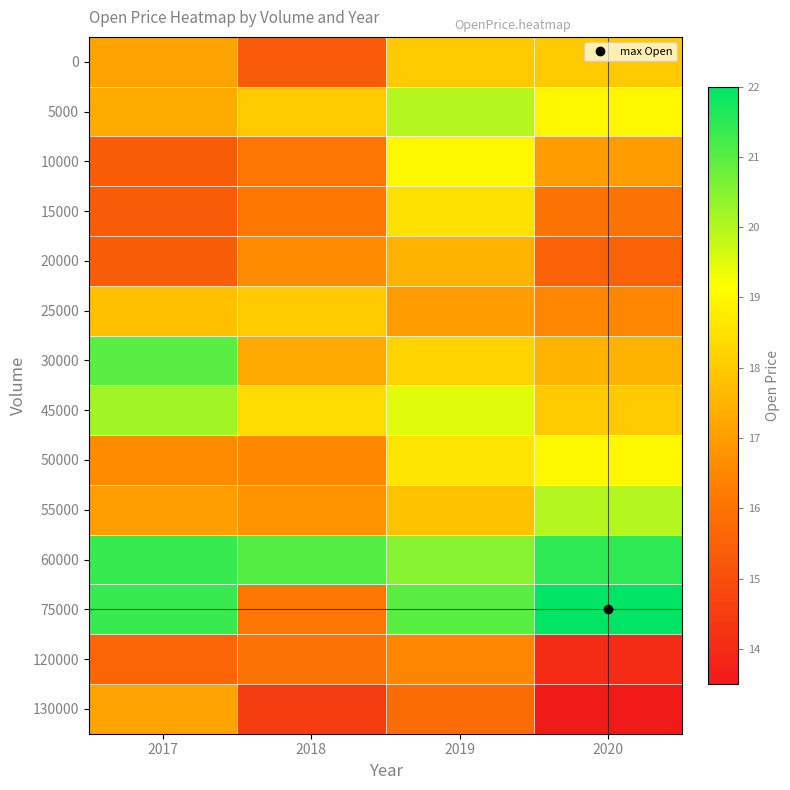

At how many categories does at least one series exceed 15?

4